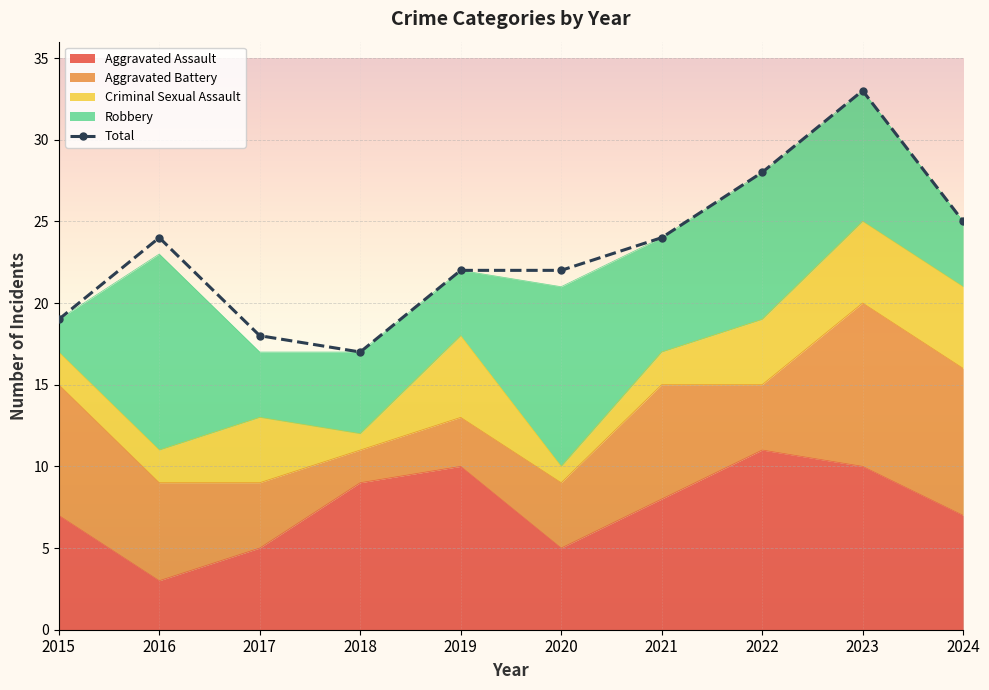

At which label does the data first exceed 24?

2022